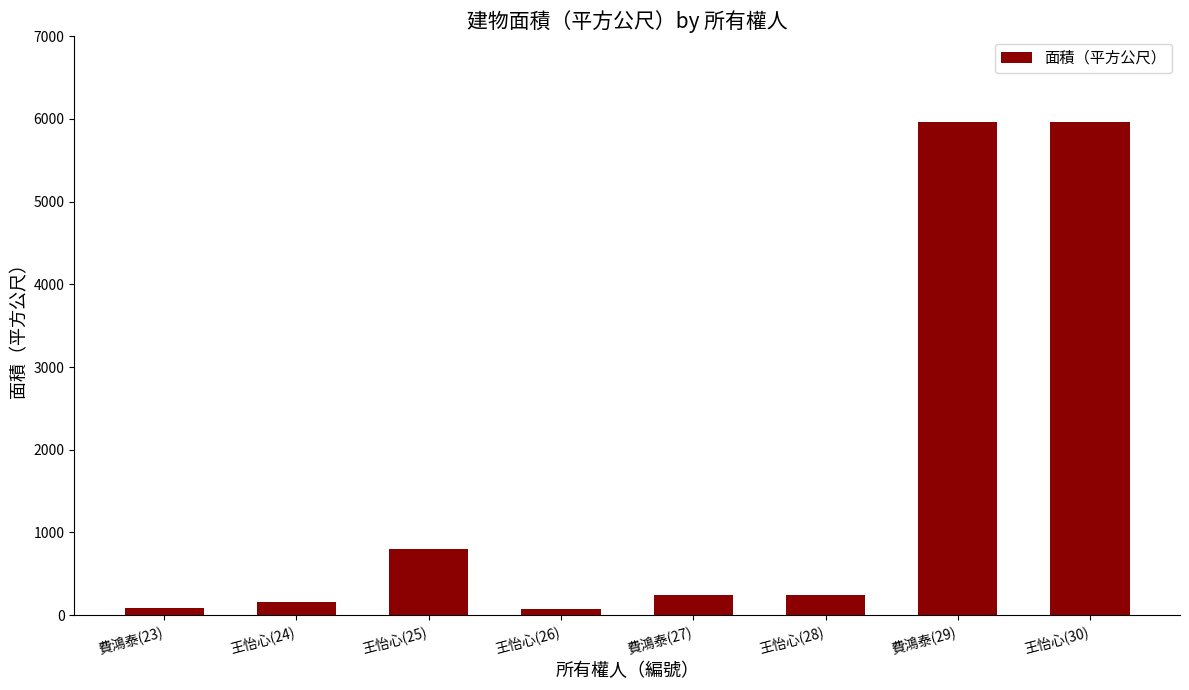

What is the maximum value shown in the chart?

5964.8